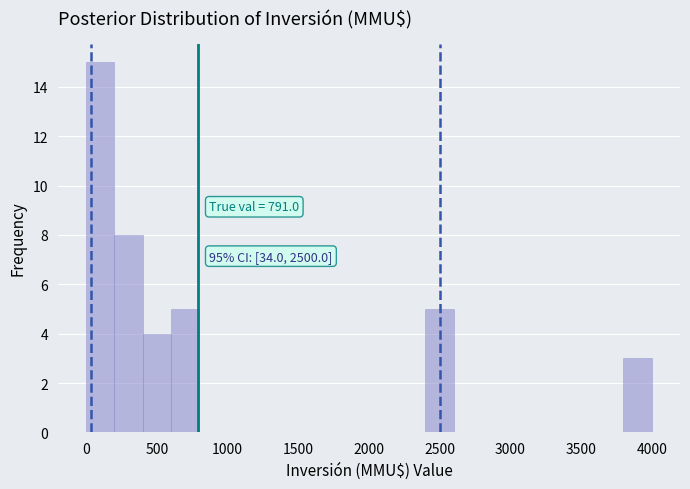

Which range on the x-axis has the tallest bar?

0 to 200